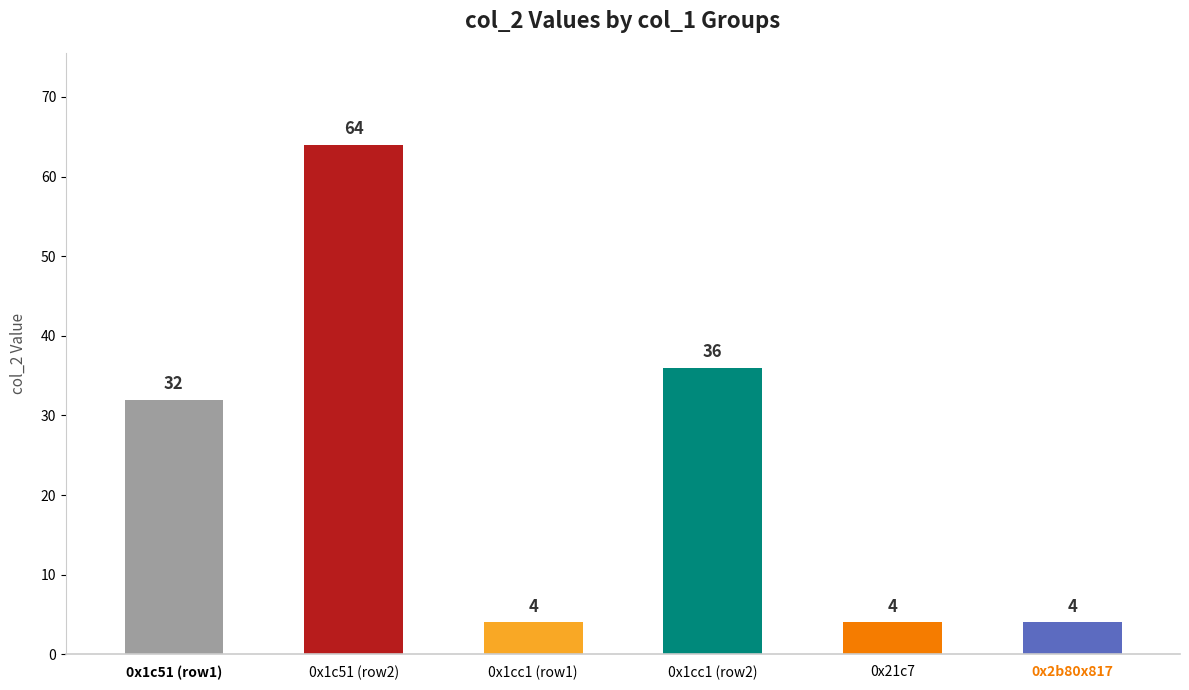

How many bars are there in total?

6